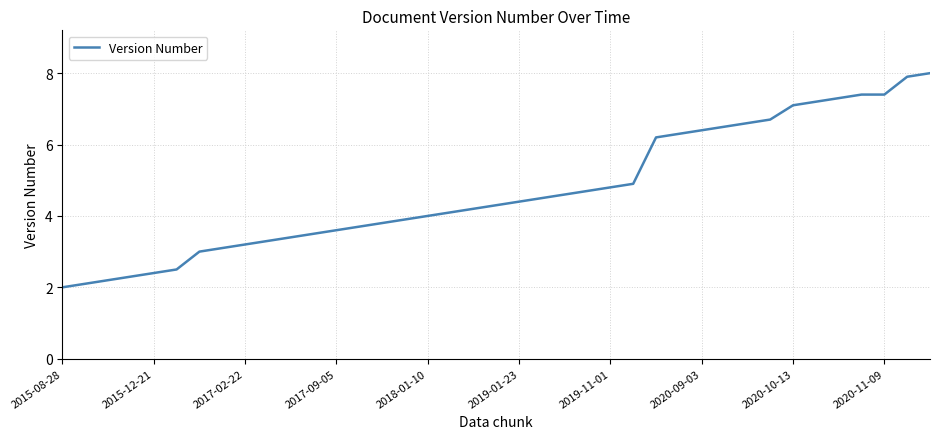

What is the smallest value displayed?

2.0